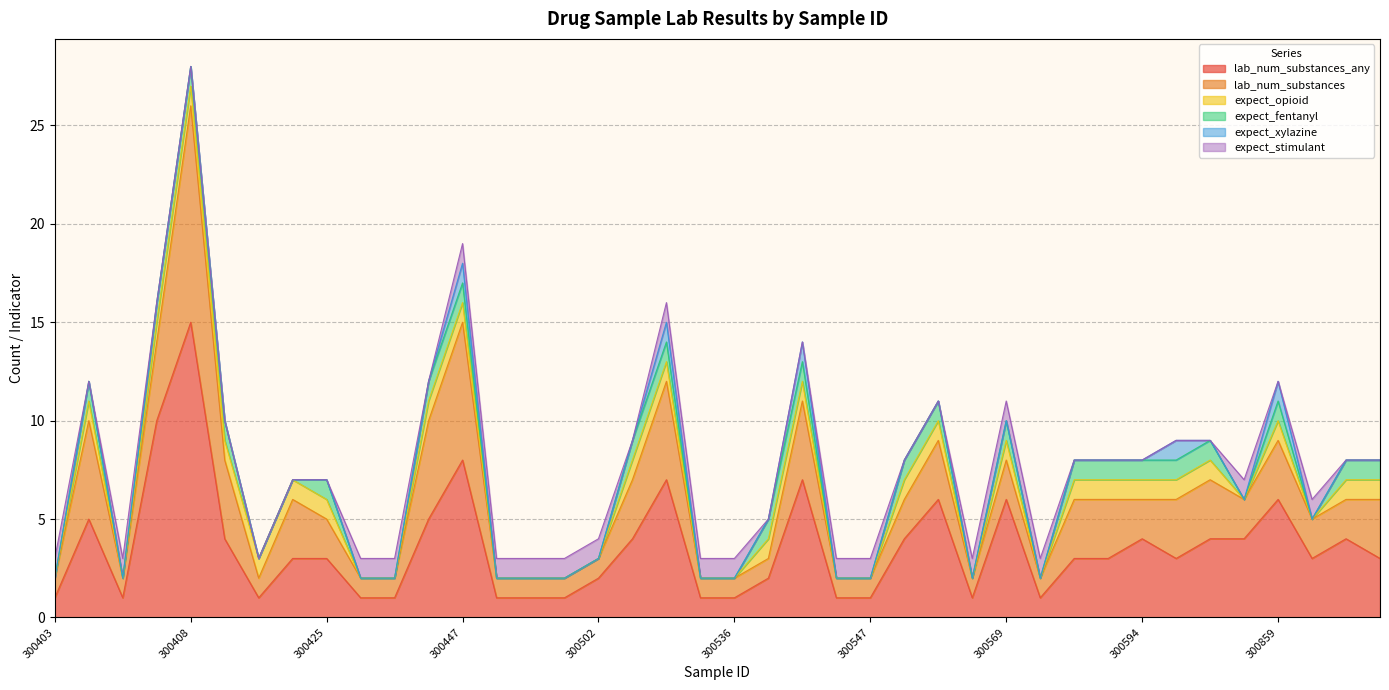

Rank the series at 300889 from highest to lowest value.

lab_num_substances_any, lab_num_substances, expect_opioid, expect_fentanyl, expect_xylazine, expect_stimulant